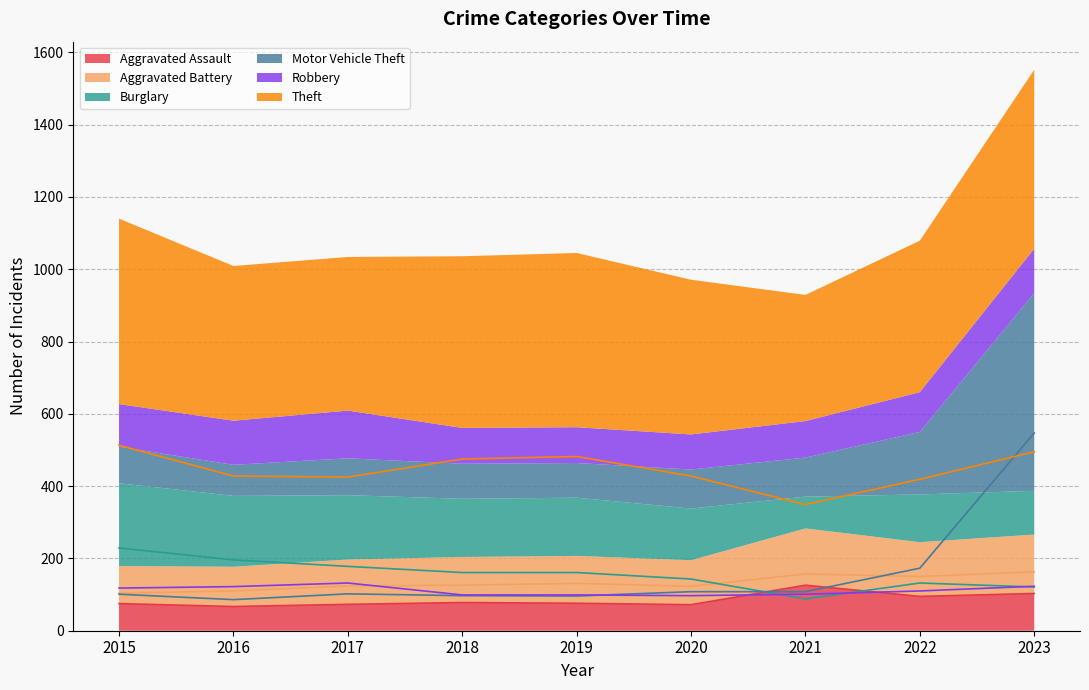

Is it true that Motor Vehicle Theft equals 775 at 2023?

False